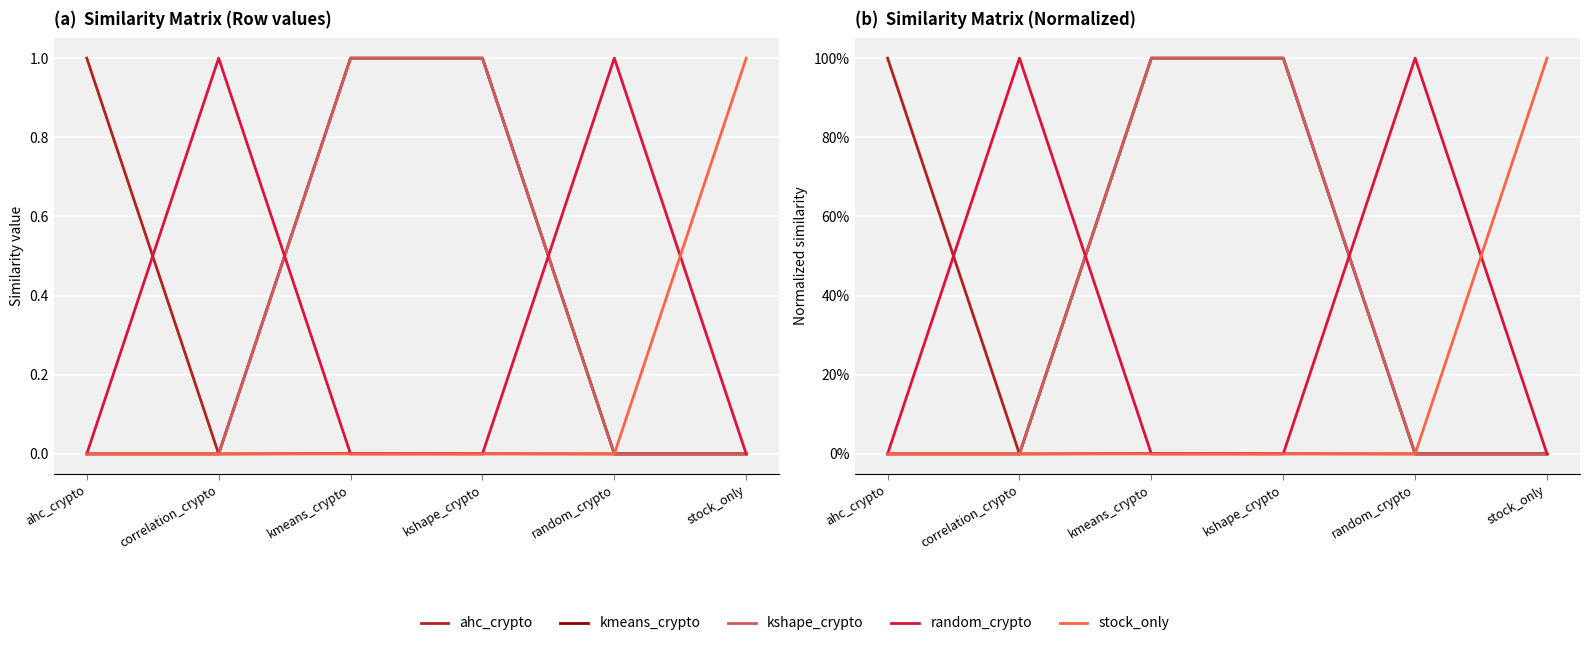

Which series changed the most between kmeans_crypto and stock_only?

kmeans_crypto